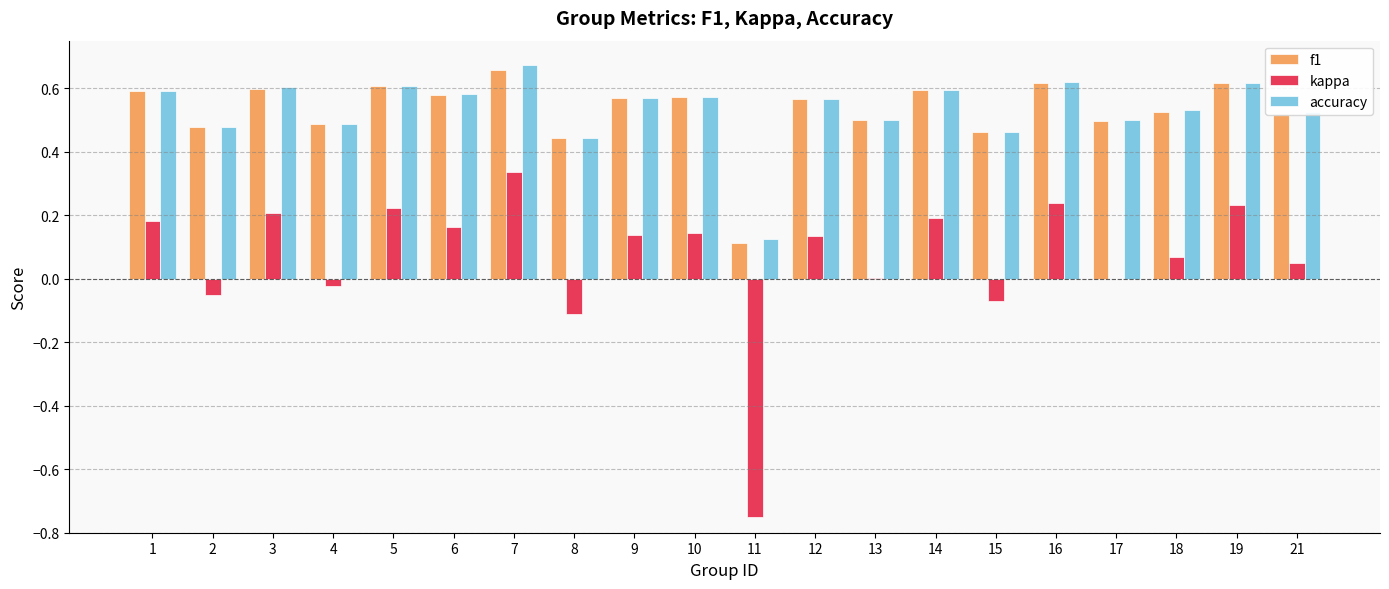

What is the sum of all kappa values?

1.3